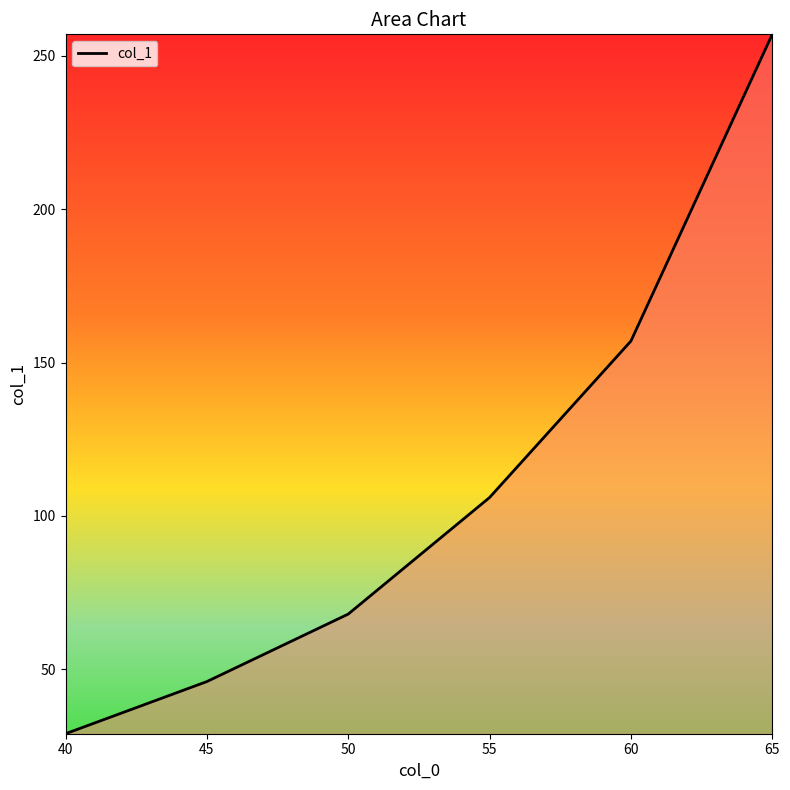

At which category does the chart reach its peak across all series?

65